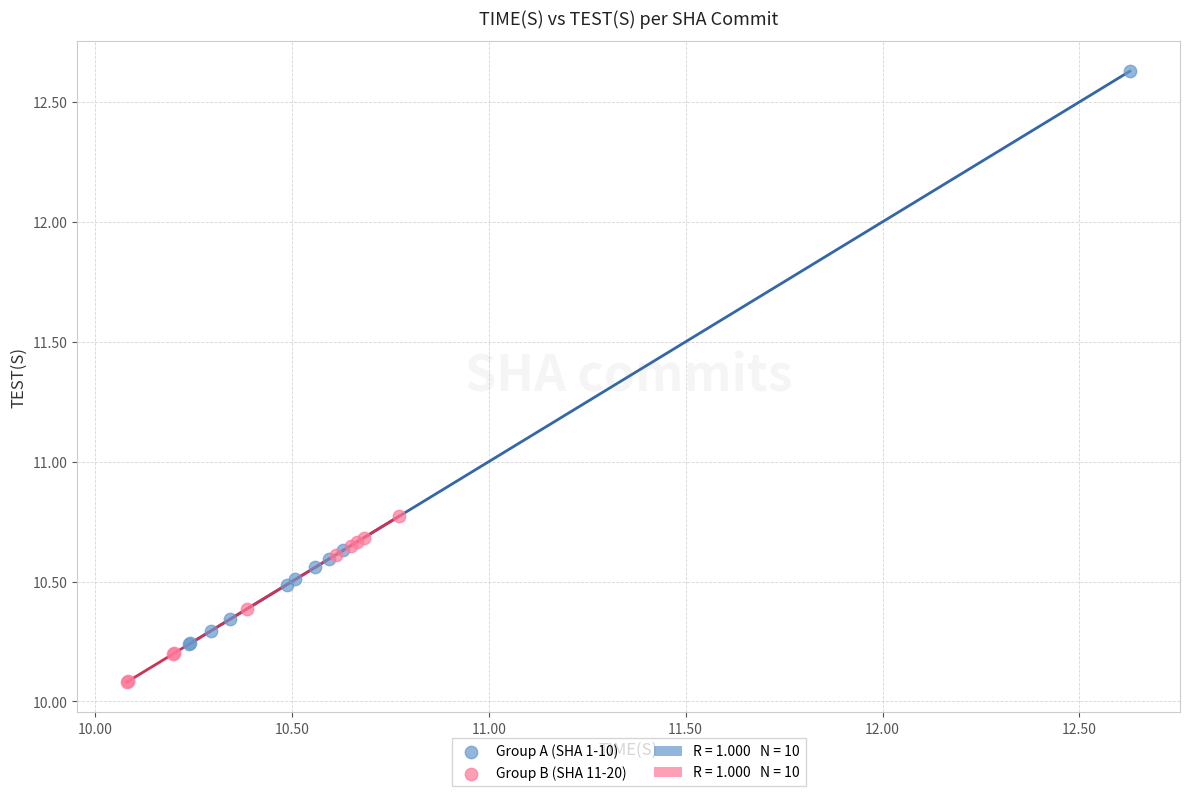

Which series reaches the minimum Y coordinate?

Group B (SHA 11-20)